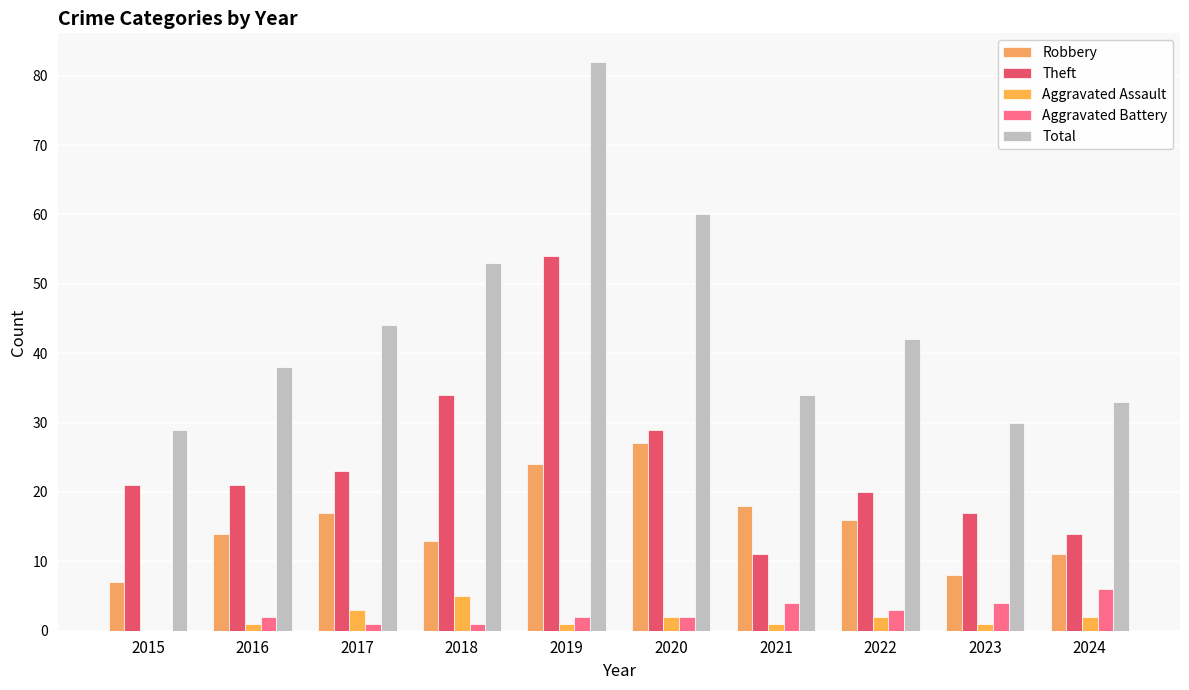

Count the number of data series in this chart.

5